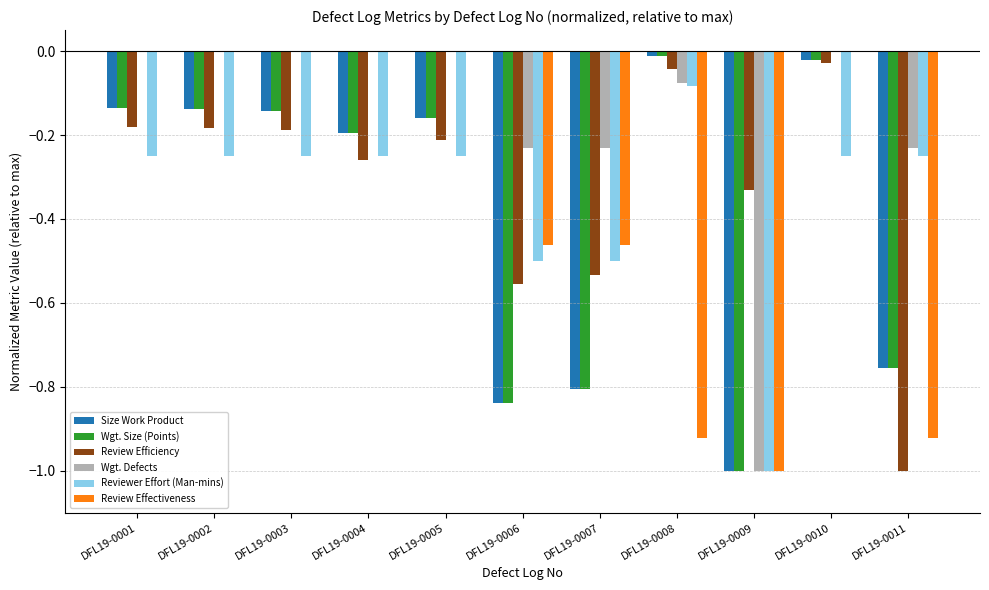

Which series changed the most between DFL19-0001 and DFL19-0011?

Review Effectiveness